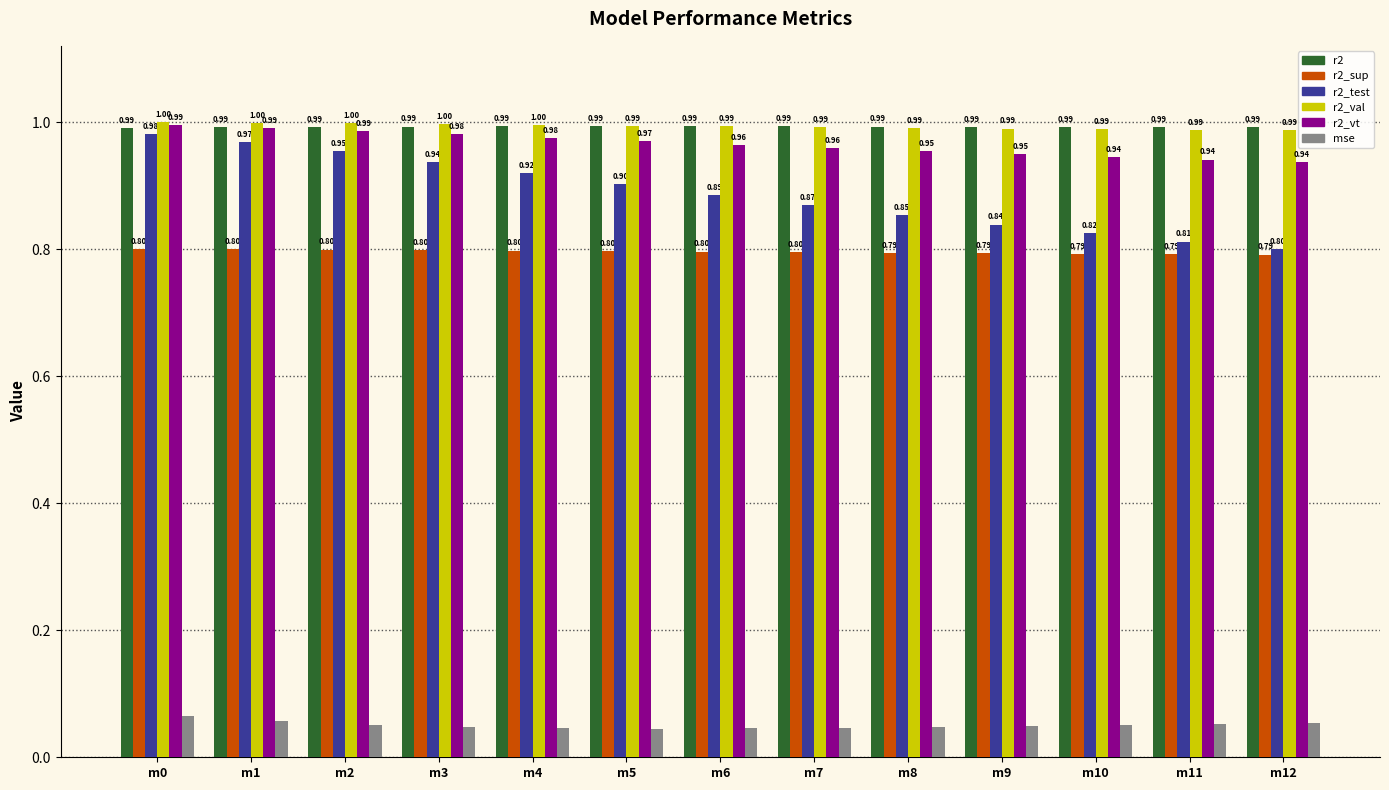

Which series has the widest spread of values?

r2_test